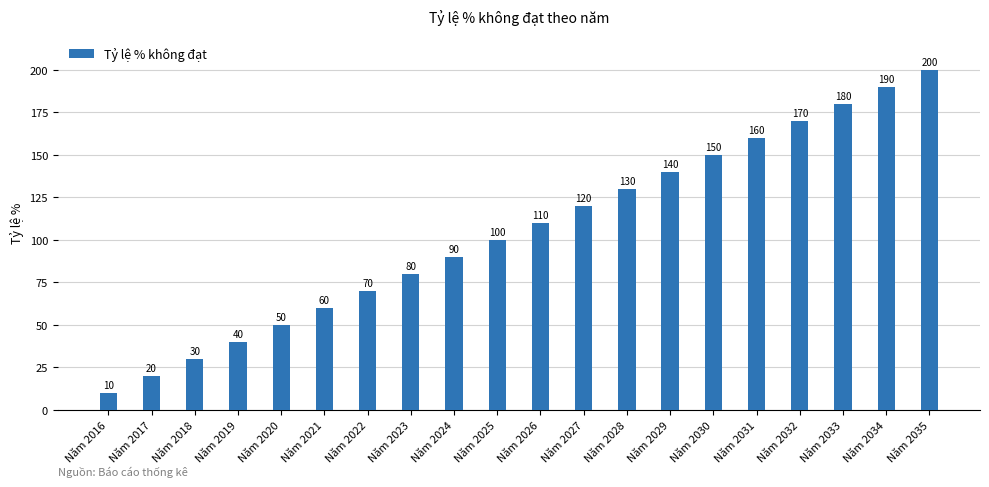

Count the number of data series in this chart.

1